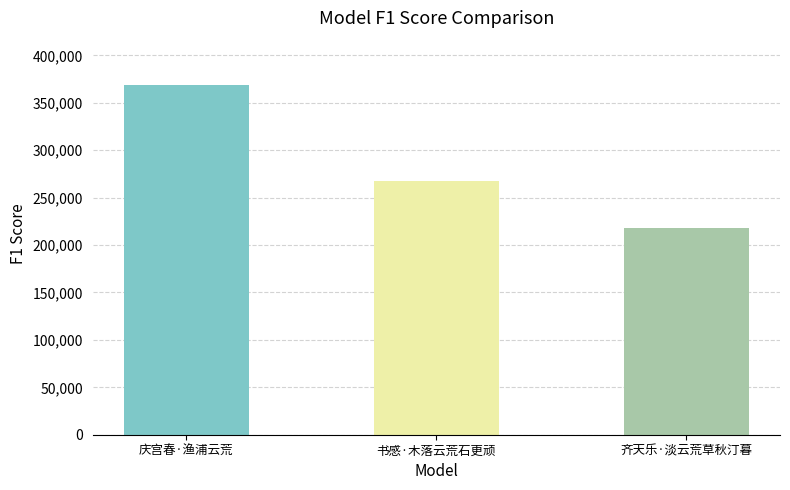

Rank the categories by value from highest to lowest.

庆宫春·渔浦云荒, 书感·木落云荒石更顽, 齐天乐·淡云荒草秋汀暮